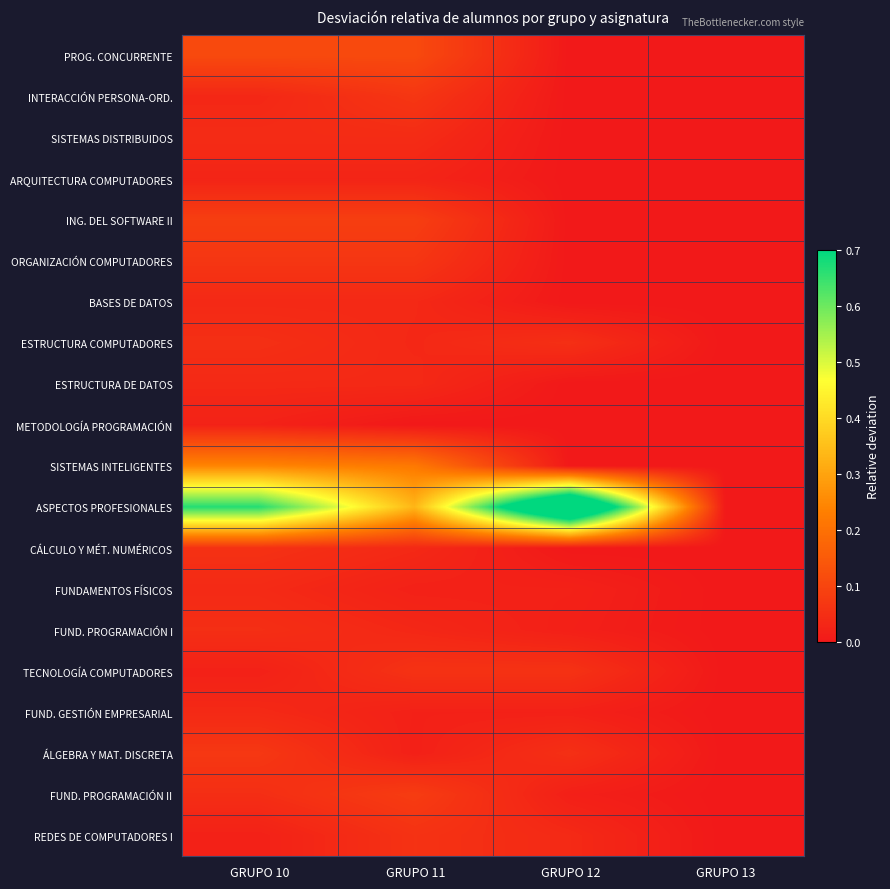

Reading left to right, extract all data points from this chart.

PROG. CONCURRENTE: GRUPO 10=0.1	GRUPO 11=0.1	GRUPO 12=0.0	GRUPO 13=0.0
INTERACCIÓN PERSONA-ORD.: GRUPO 10=0.0	GRUPO 11=0.1	GRUPO 12=0.0	GRUPO 13=0.0
SISTEMAS DISTRIBUIDOS: GRUPO 10=0.0	GRUPO 11=0.0	GRUPO 12=0.0	GRUPO 13=0.0
ARQUITECTURA COMPUTADORES: GRUPO 10=0.0	GRUPO 11=0.0	GRUPO 12=0.0	GRUPO 13=0.0
ING. DEL SOFTWARE II: GRUPO 10=0.1	GRUPO 11=0.1	GRUPO 12=0.0	GRUPO 13=0.0
ORGANIZACIÓN COMPUTADORES: GRUPO 10=0.1	GRUPO 11=0.1	GRUPO 12=0.0	GRUPO 13=0.0
BASES DE DATOS: GRUPO 10=0.0	GRUPO 11=0.0	GRUPO 12=0.0	GRUPO 13=0.0
ESTRUCTURA COMPUTADORES: GRUPO 10=0.1	GRUPO 11=0.0	GRUPO 12=0.1	GRUPO 13=0.0
ESTRUCTURA DE DATOS: GRUPO 10=0.0	GRUPO 11=0.0	GRUPO 12=0.0	GRUPO 13=0.0
METODOLOGÍA PROGRAMACIÓN: GRUPO 10=0.0	GRUPO 11=0.0	GRUPO 12=0.0	GRUPO 13=0.0
SISTEMAS INTELIGENTES: GRUPO 10=0.2	GRUPO 11=0.2	GRUPO 12=0.0	GRUPO 13=0.0
ASPECTOS PROFESIONALES: GRUPO 10=0.7	GRUPO 11=0.3	GRUPO 12=1.0	GRUPO 13=0.0
CÁLCULO Y MÉT. NUMÉRICOS: GRUPO 10=0.1	GRUPO 11=0.0	GRUPO 12=0.0	GRUPO 13=0.0
FUNDAMENTOS FÍSICOS: GRUPO 10=0.0	GRUPO 11=0.0	GRUPO 12=0.0	GRUPO 13=0.0
FUND. PROGRAMACIÓN I: GRUPO 10=0.1	GRUPO 11=0.0	GRUPO 12=0.0	GRUPO 13=0.0
TECNOLOGÍA COMPUTADORES: GRUPO 10=0.0	GRUPO 11=0.1	GRUPO 12=0.1	GRUPO 13=0.0
FUND. GESTIÓN EMPRESARIAL: GRUPO 10=0.0	GRUPO 11=0.0	GRUPO 12=0.0	GRUPO 13=0.0
ÁLGEBRA Y MAT. DISCRETA: GRUPO 10=0.1	GRUPO 11=0.0	GRUPO 12=0.1	GRUPO 13=0.0
FUND. PROGRAMACIÓN II: GRUPO 10=0.0	GRUPO 11=0.1	GRUPO 12=0.0	GRUPO 13=0.0
REDES DE COMPUTADORES I: GRUPO 10=0.0	GRUPO 11=0.1	GRUPO 12=0.0	GRUPO 13=0.0